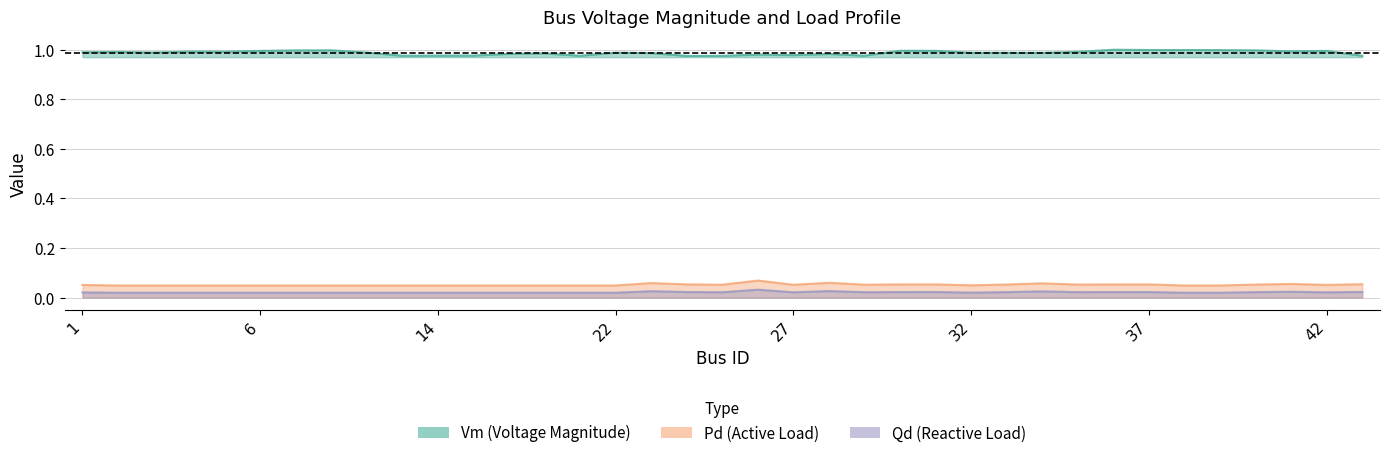

At which category does Qd reach its first local valley?

25